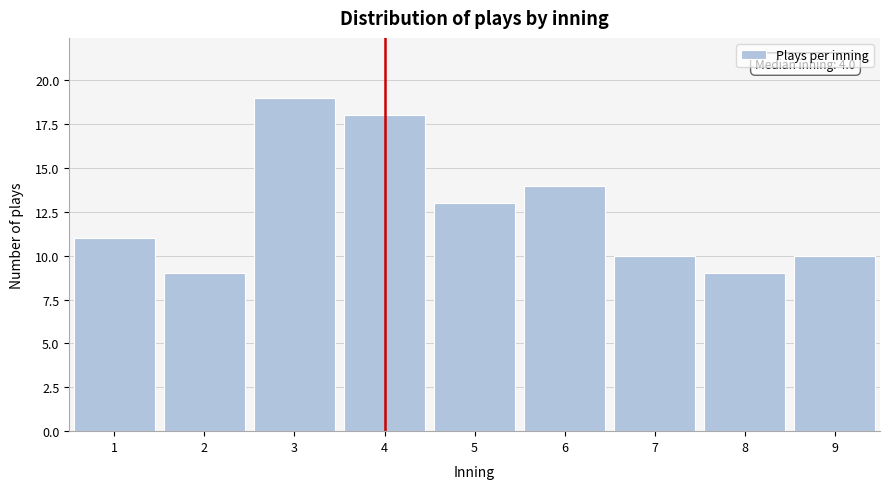

Reading left to right, list all the values displayed in this chart.

11	9	19	18	13	14	10	9	10